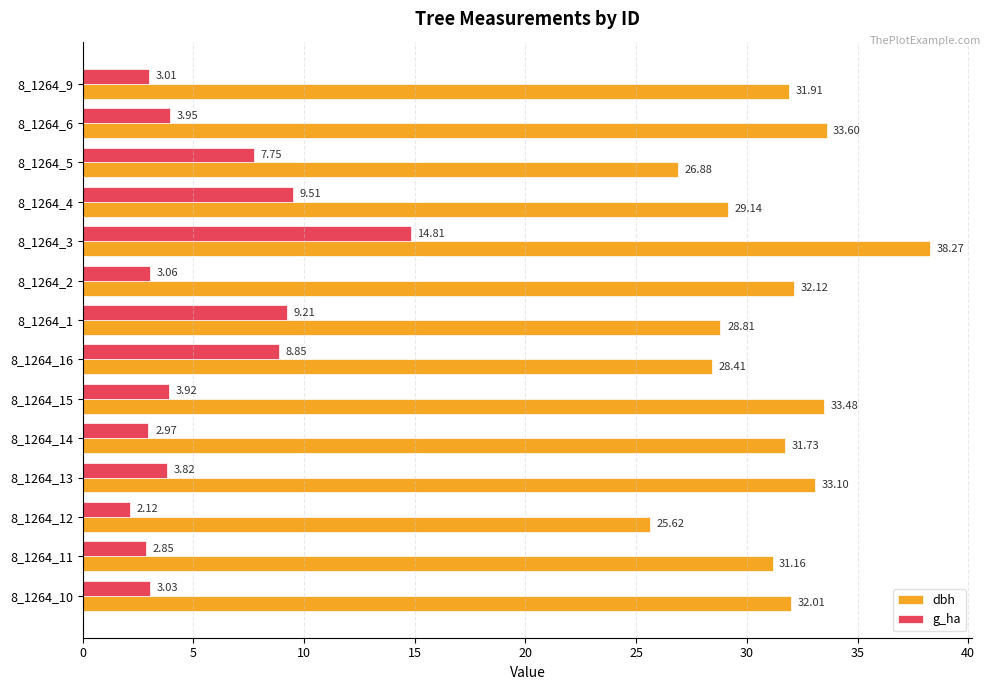

What is the sum of all dbh values?

436.2